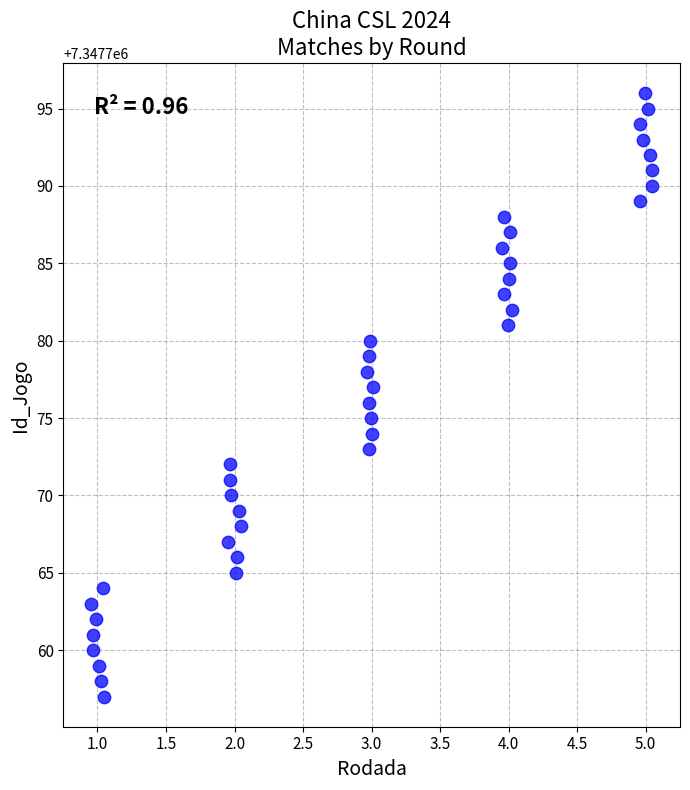

What is the range of Y values (max minus min)?

39